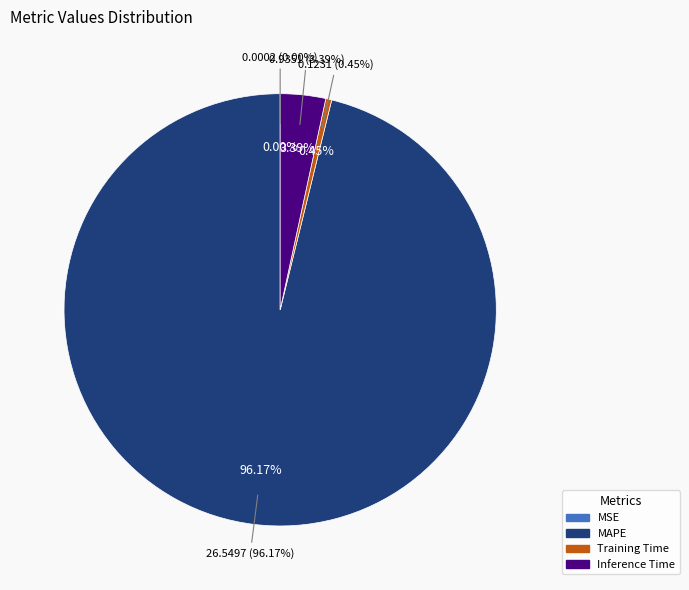

What is the smallest slice in the pie chart?

MSE